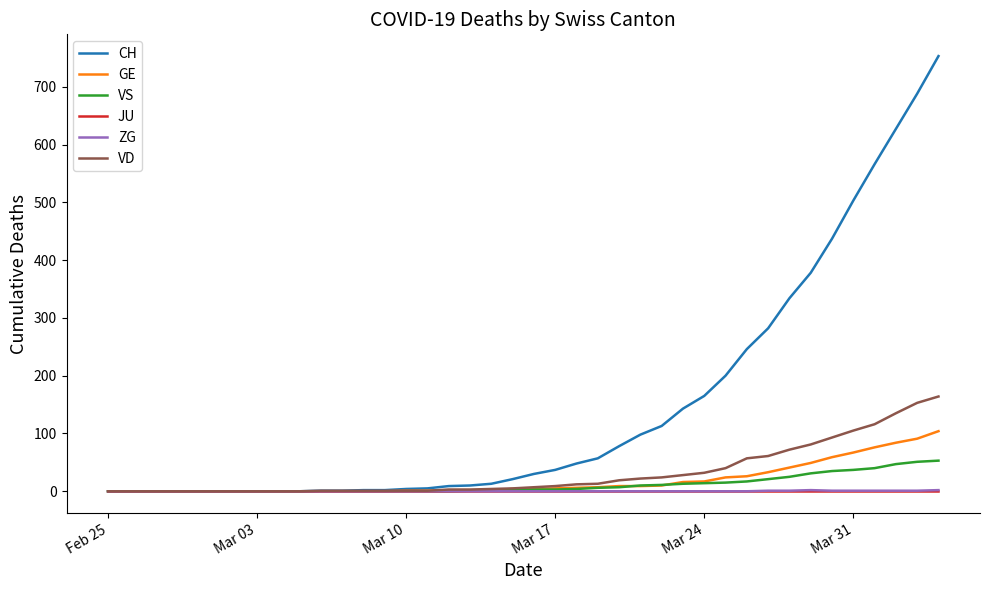

Which series has the largest total across all categories?

CH